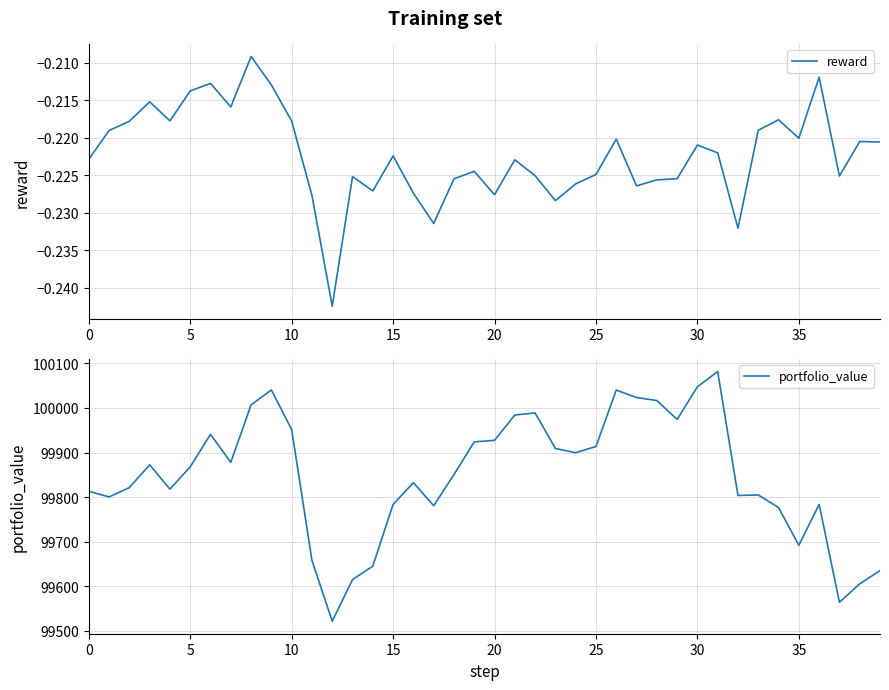

List the series in order of their peak value, lowest first.

reward, portfolio_value